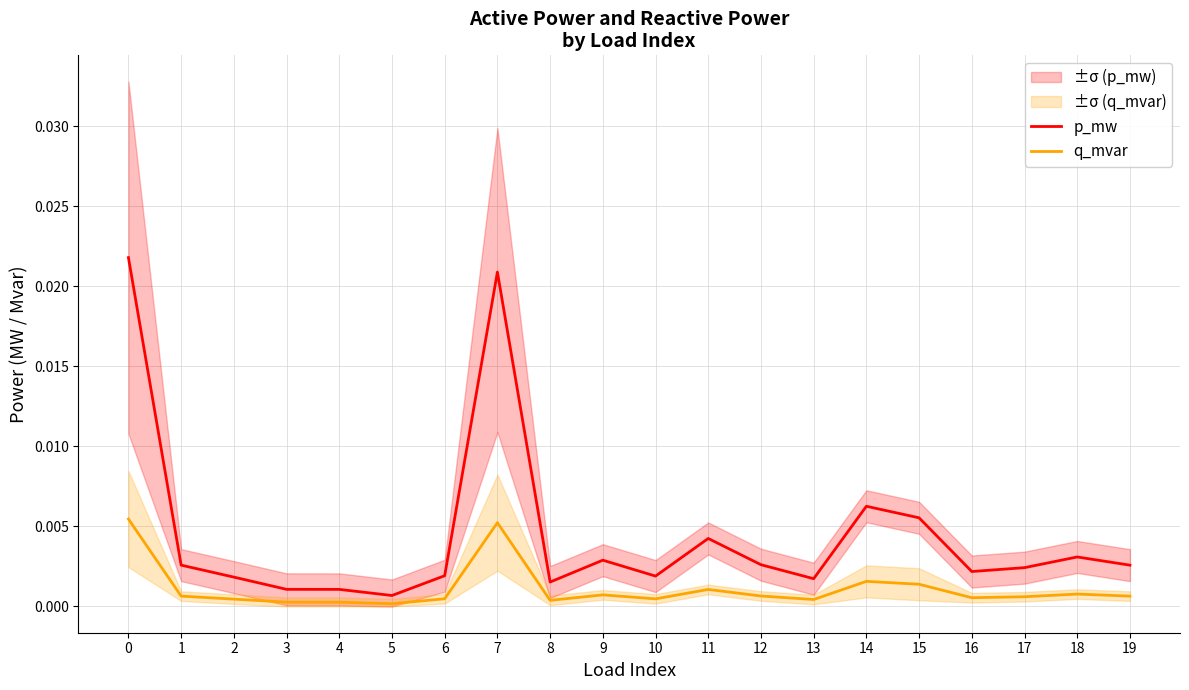

How many lines are shown in the chart?

2